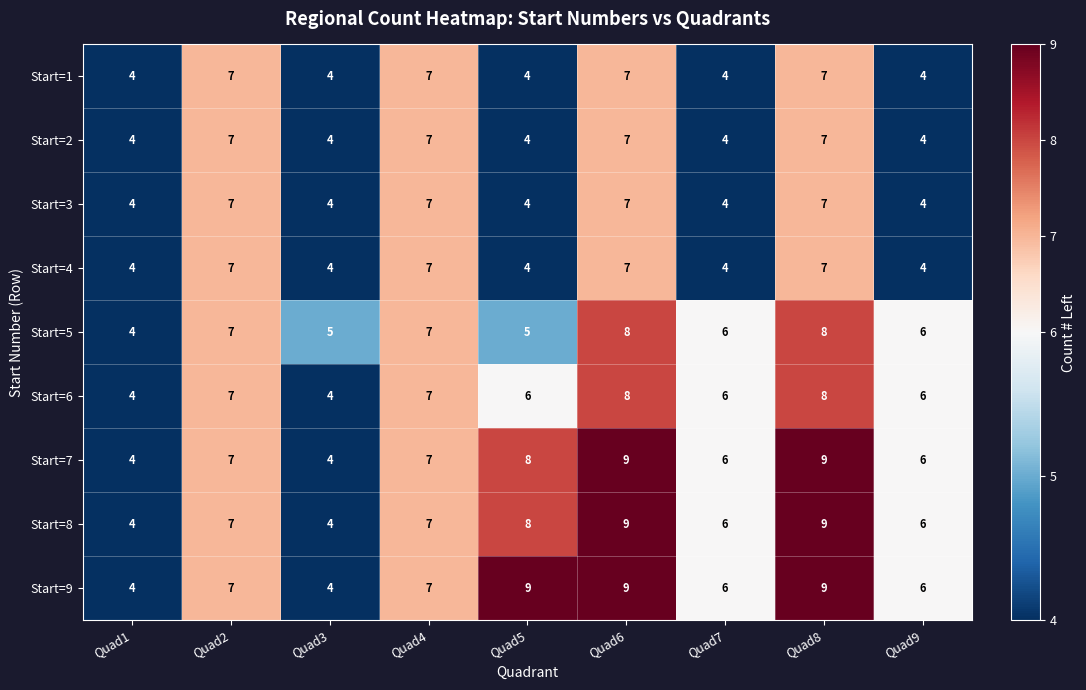

What is the difference between the Start=3 values at Quad7 and Quad4?

3